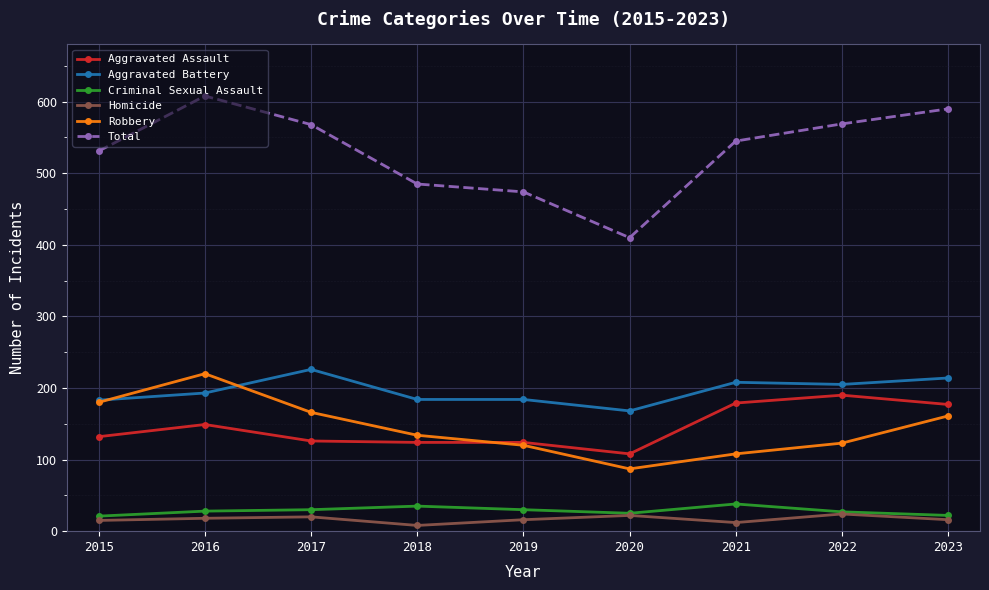

What is the value of the Criminal Sexual Assault point at the 5th from the left?

30